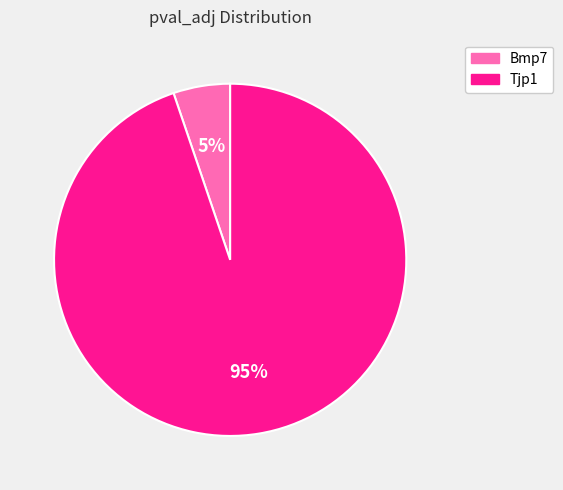

True or false: Bmp7 accounts for 20% of the total.

False